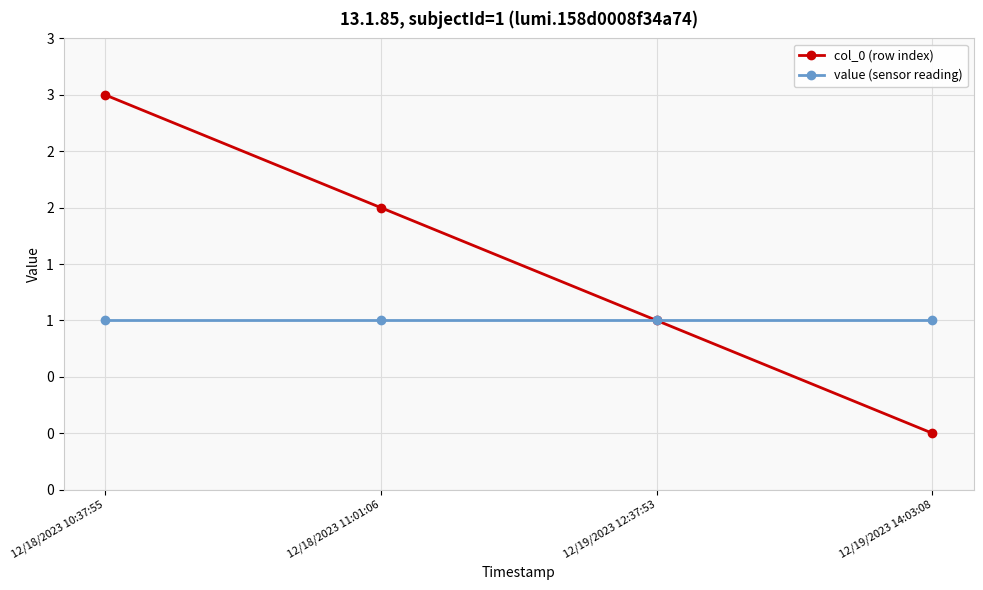

Which has a higher value, 12/18/2023 10:37:55 or 12/18/2023 11:01:06?

12/18/2023 10:37:55